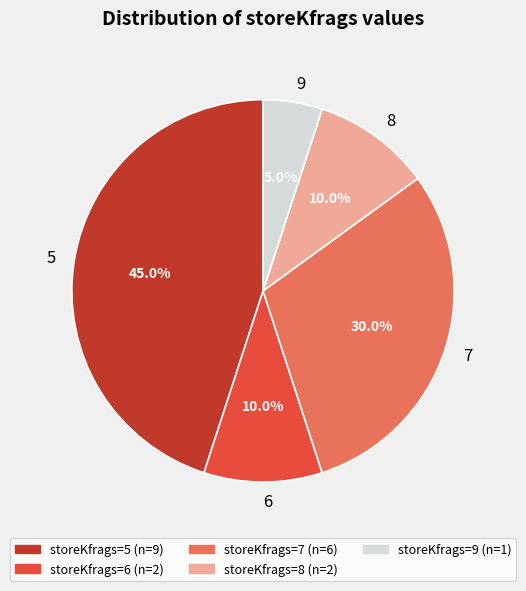

Does any single category account for the majority?

No